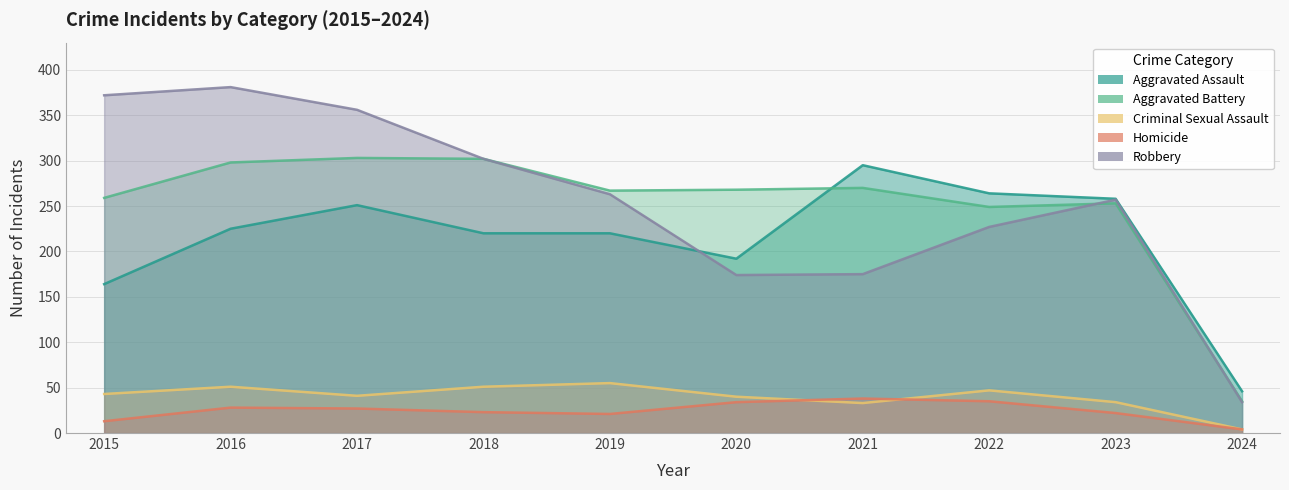

What is the greatest value displayed?

381